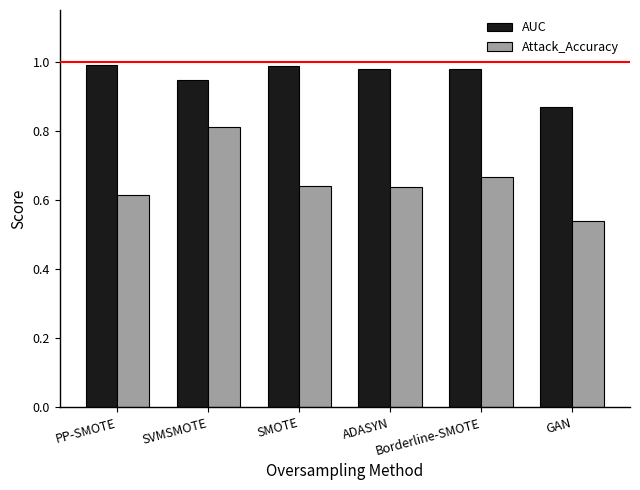

What is the label of the 5th bar from the right?

SVMSMOTE